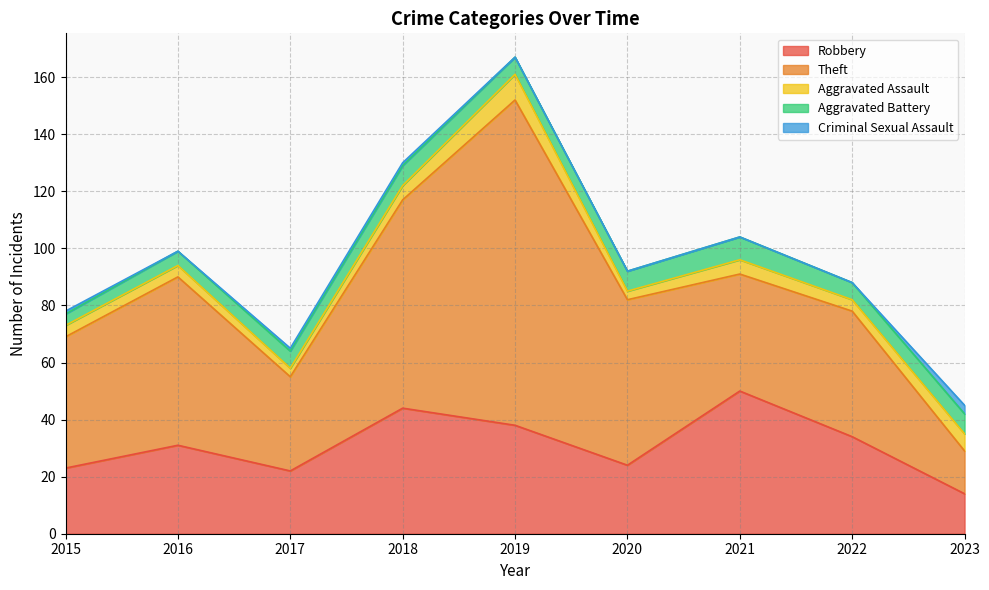

What is the spread (max minus min) of values at 2023?

12